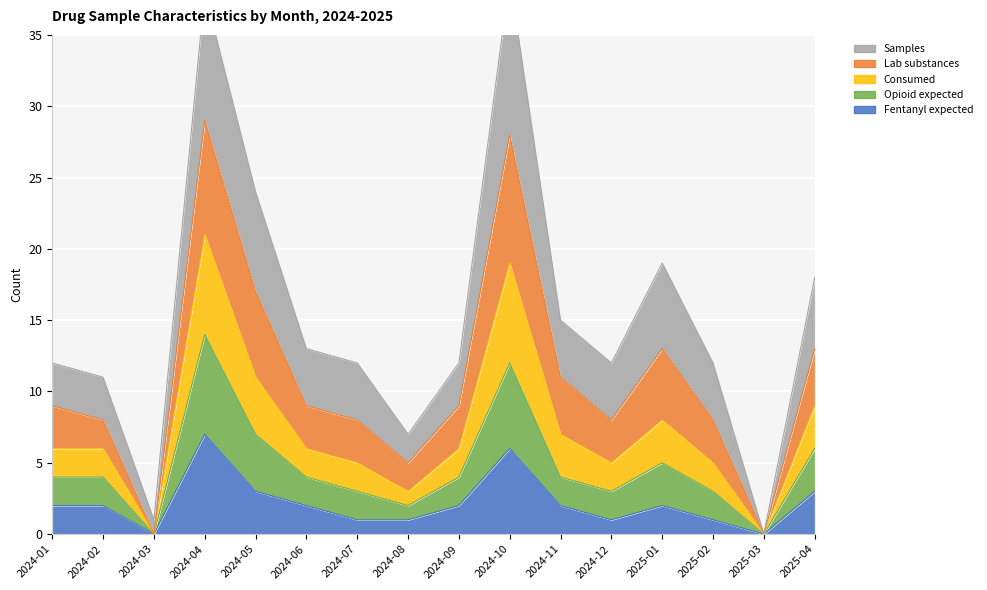

Where is the first local maximum for Lab substances?

2024-04